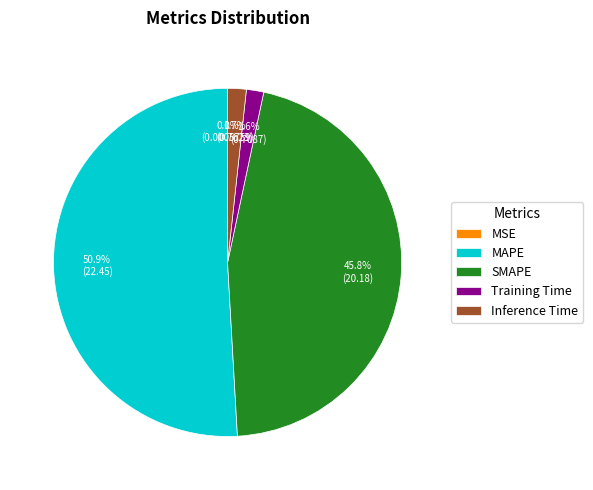

What portion of the pie excludes SMAPE?

54.2%